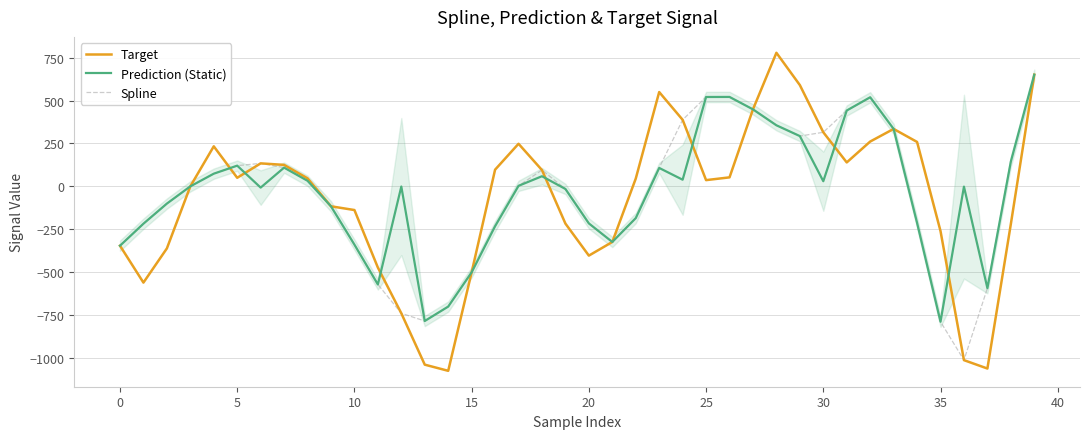

What is the minimum value for Prediction (Static)?

-790.1